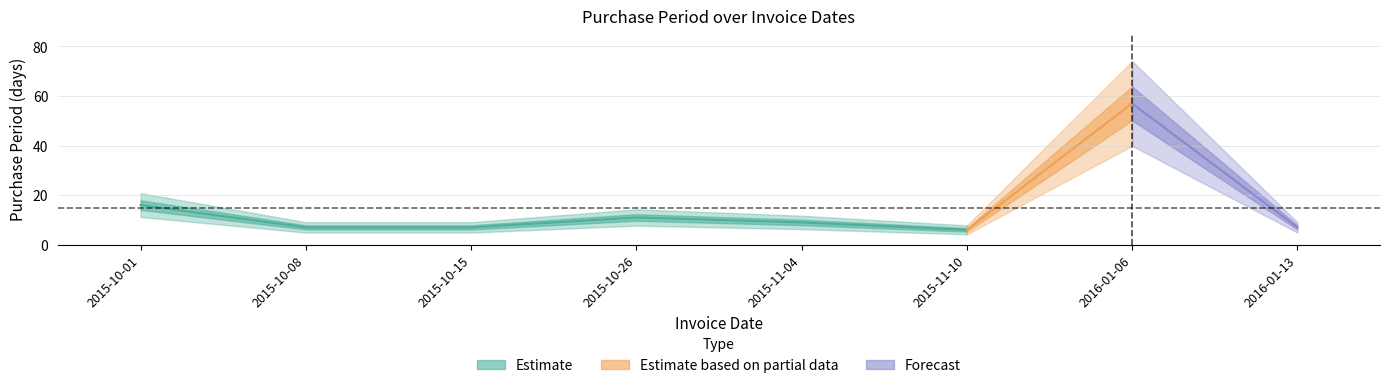

Reading left to right, extract all data points from this chart.

16	7	7	11	9	6	57	7